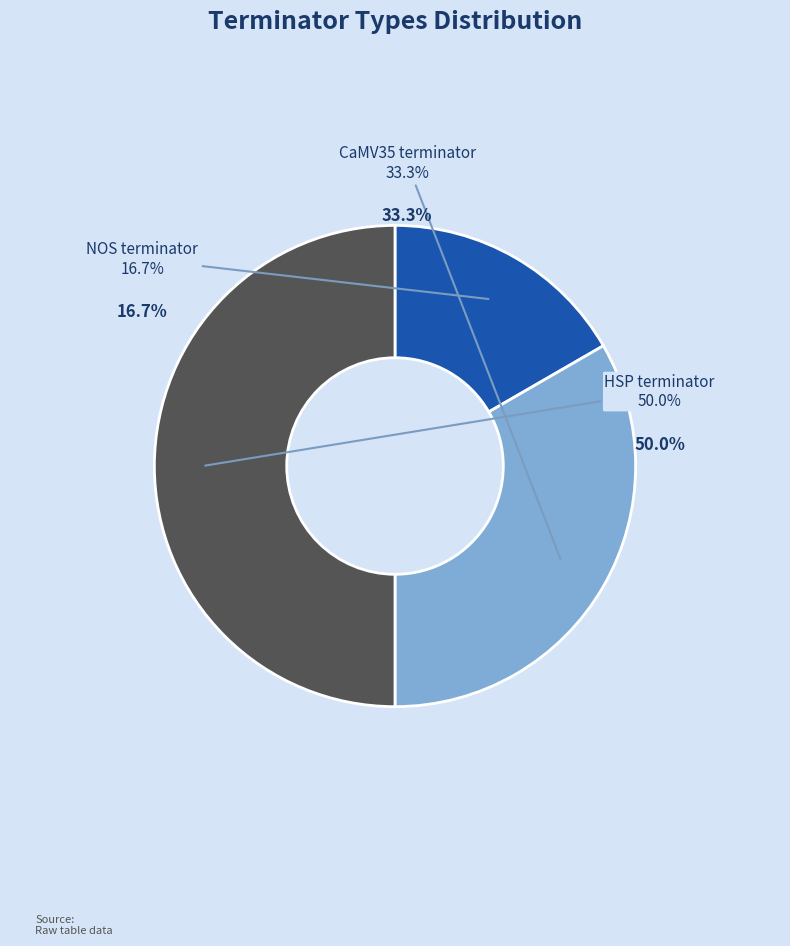

Rank the categories by value from highest to lowest.

HSP terminator, CaMV35 terminator, NOS terminator